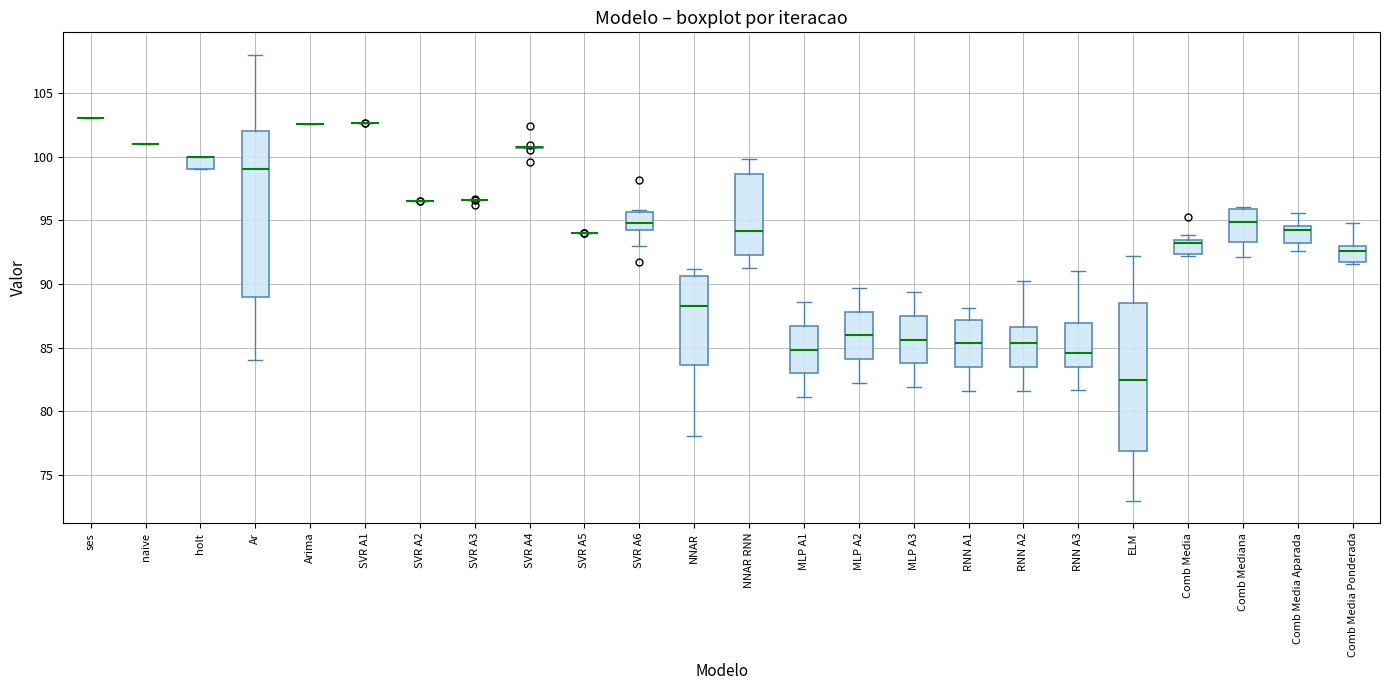

Where does the upper whisker of the box for Comb Media Aparada end on the y-axis? The values are not printed on the chart, so give them approximately, as read against the axis.

95.5